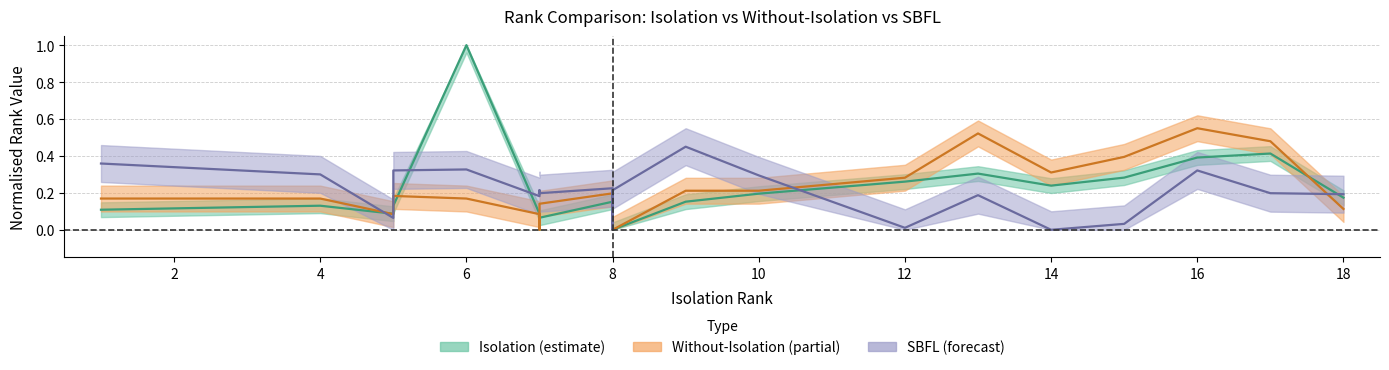

Rank the series at 1 from lowest to highest value.

Isolation_rank, without_Isolation_rank, SBFL_rank